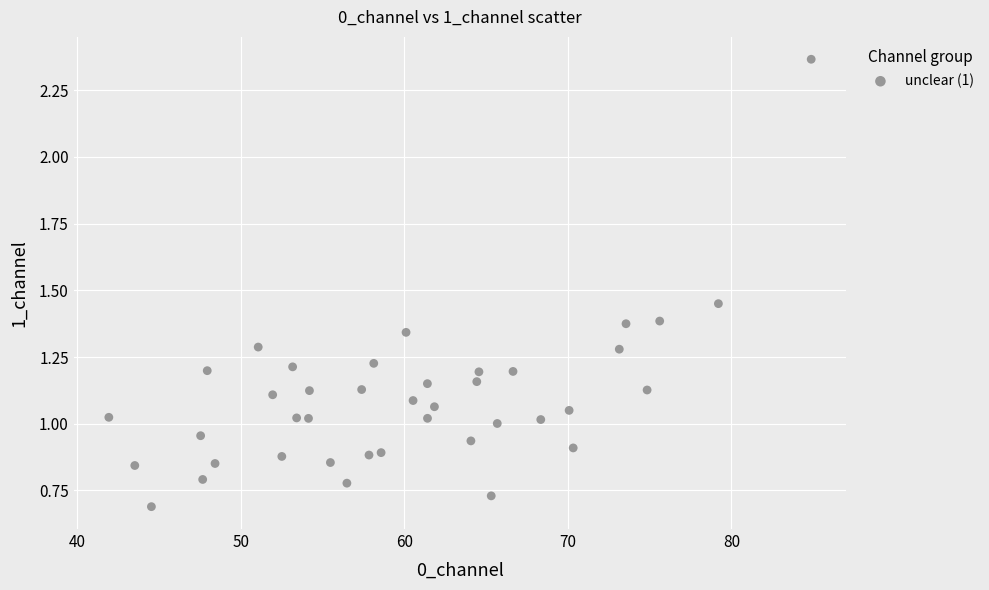

What is the range of X values (max minus min)?

42.9